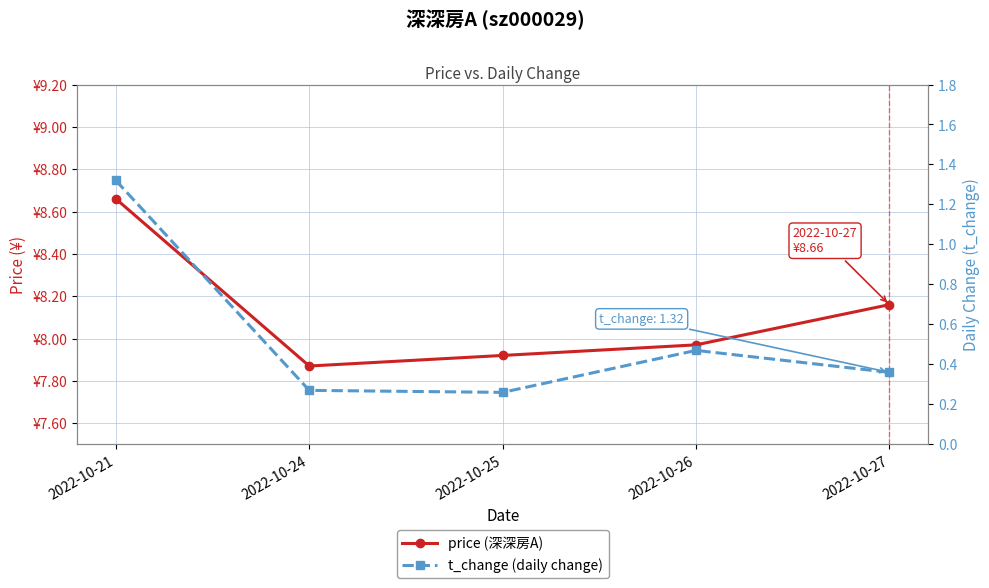

What are all the series names shown in the legend?

price (深深房A), t_change (daily change)